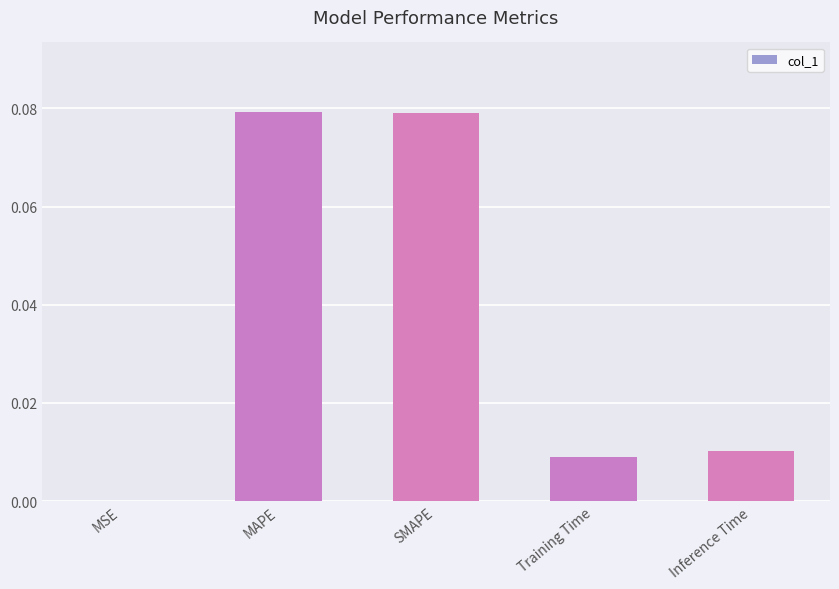

The chart shows a value of 0.0 at MSE. True or false?

True